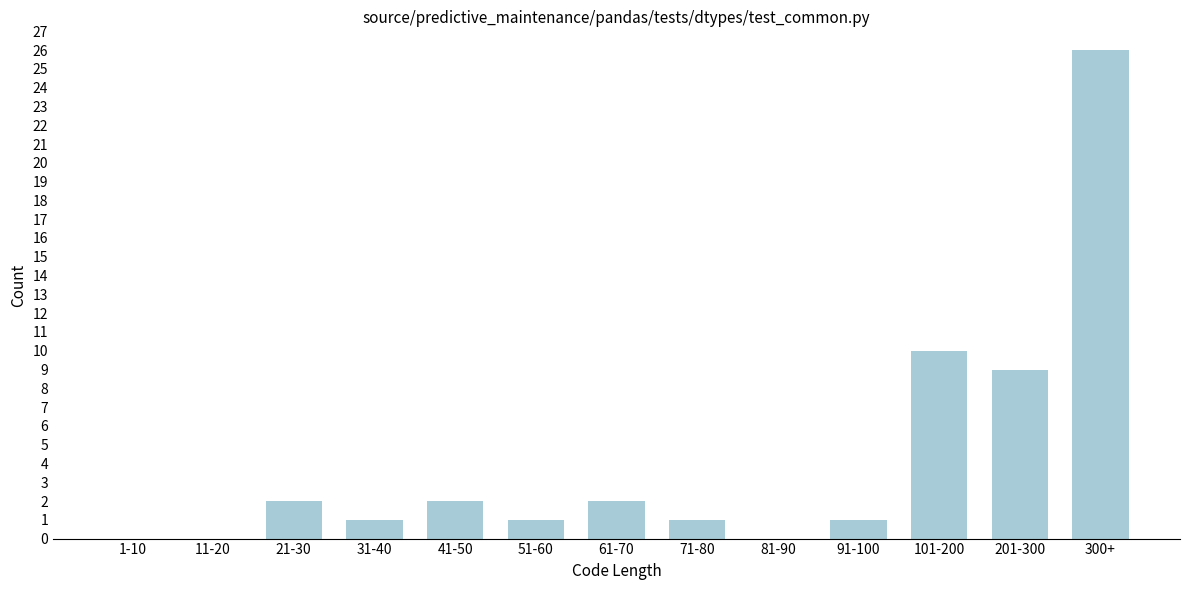

Reading right to left, transcribe all the data shown in this chart.

300+=26	201-300=9	101-200=10	91-100=1	81-90=0	71-80=1	61-70=2	51-60=1	41-50=2	31-40=1	21-30=2	11-20=0	1-10=0